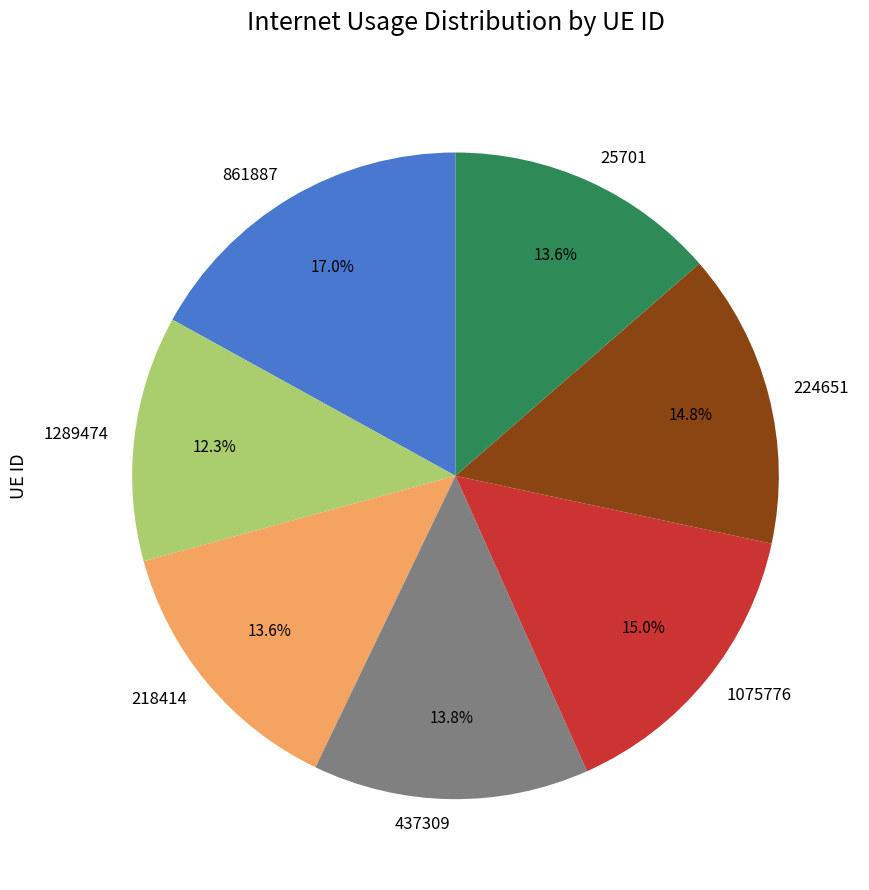

Does any single category account for the majority?

No